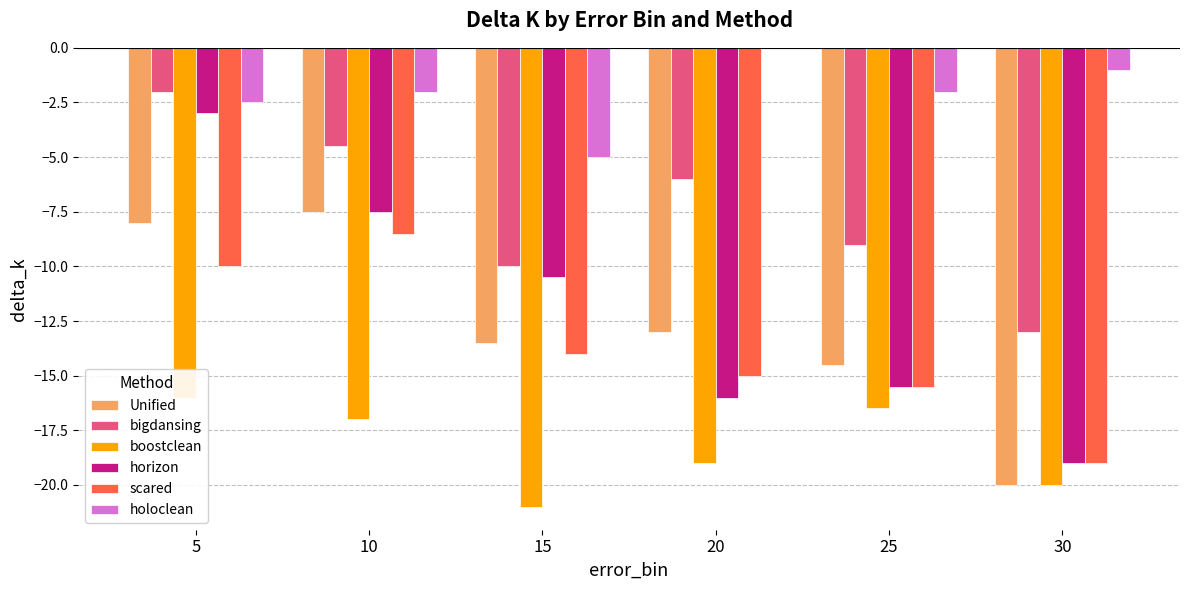

What is the difference between the maximum and second lowest values in the scared series?

7.0